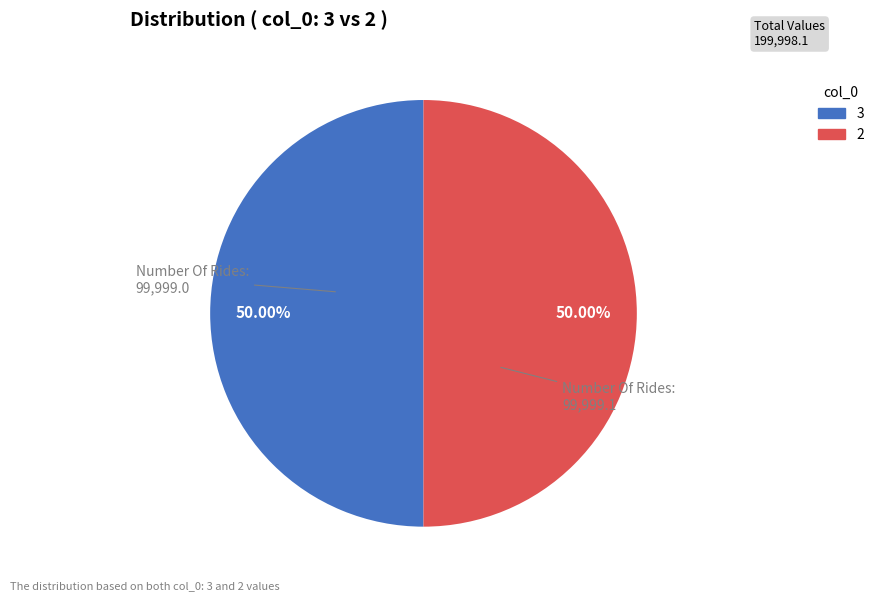

What percentage is the 3 slice, to the nearest percent?

50%